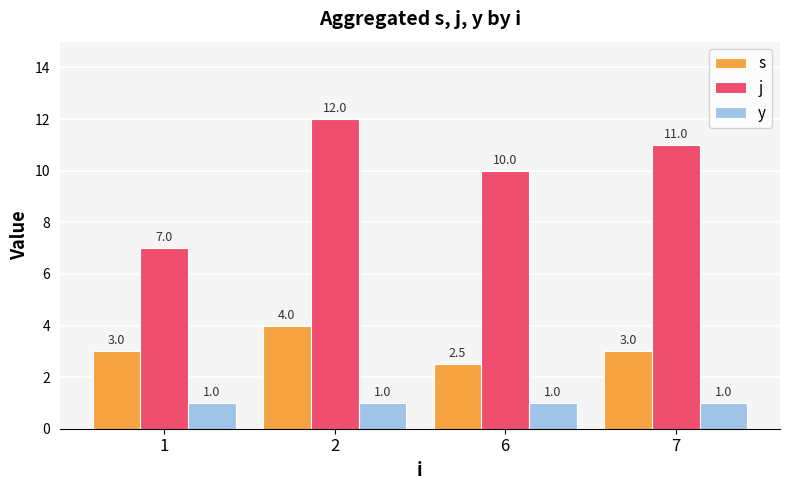

Where is j nearest to the value 9?

6